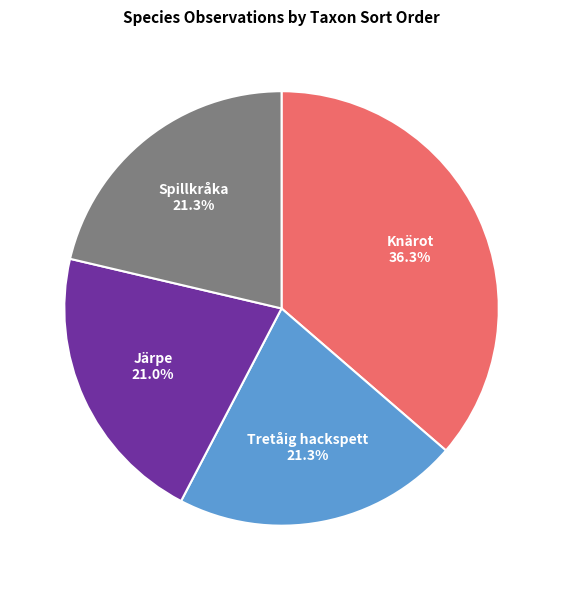

Is it true that Spillkråka is 32% of the pie?

False